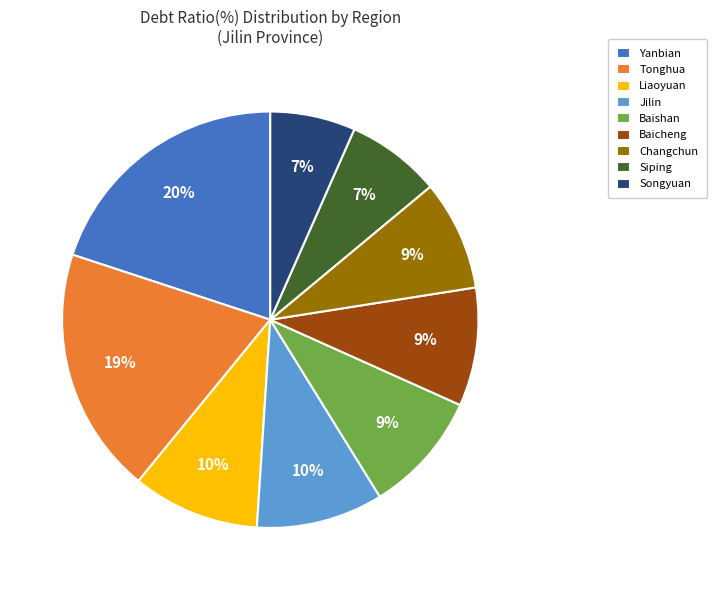

To the nearest percent, what is the difference between the Liaoyuan and Baicheng slice percentages?

1%